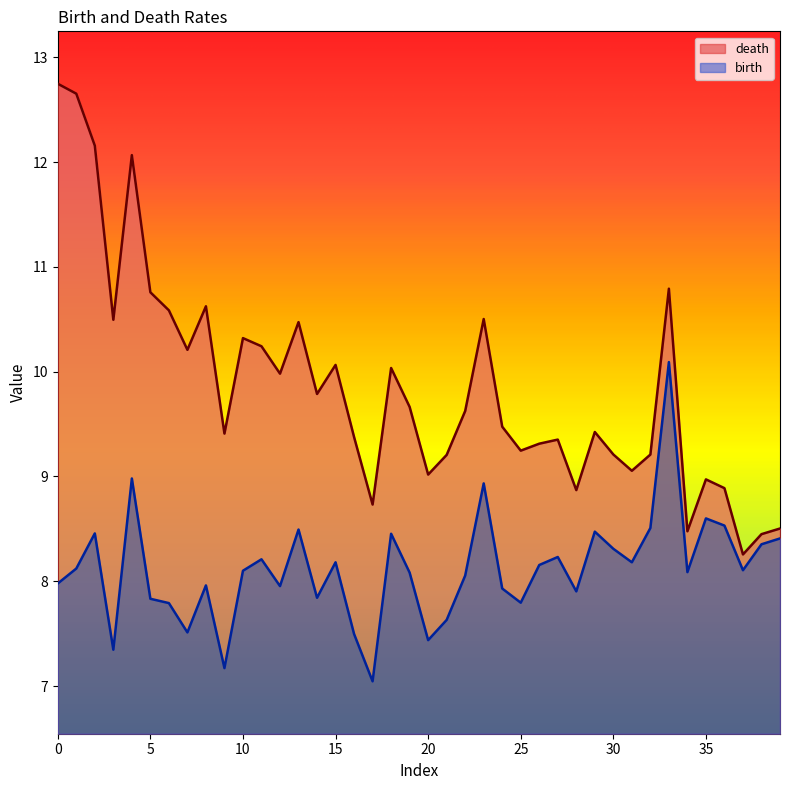

At how many categories does at least one series exceed 10?

16